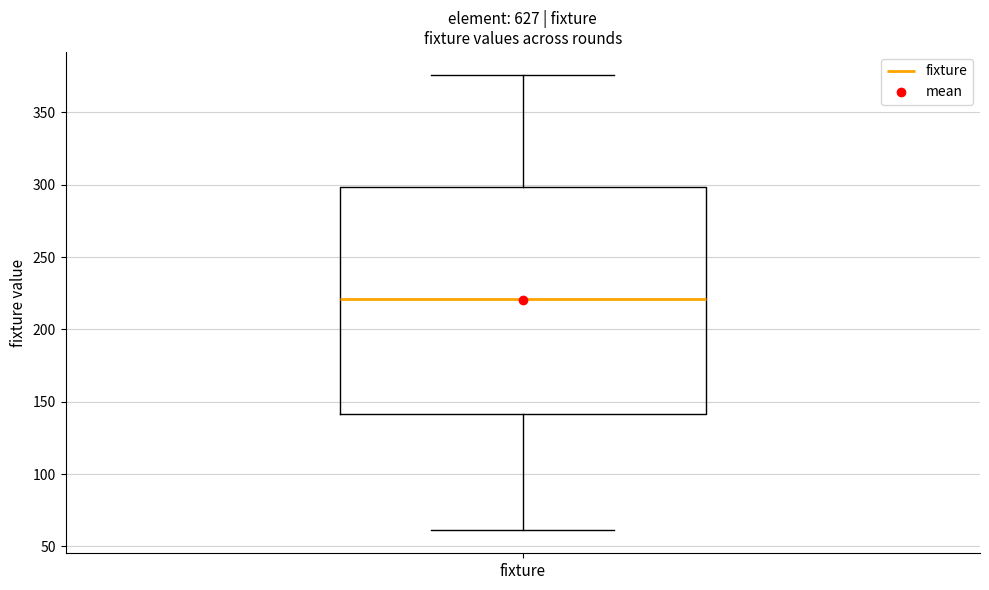

Where is the upper edge of the box for fixture on the y-axis? The values are not printed on the chart, so give them approximately, as read against the axis.

300